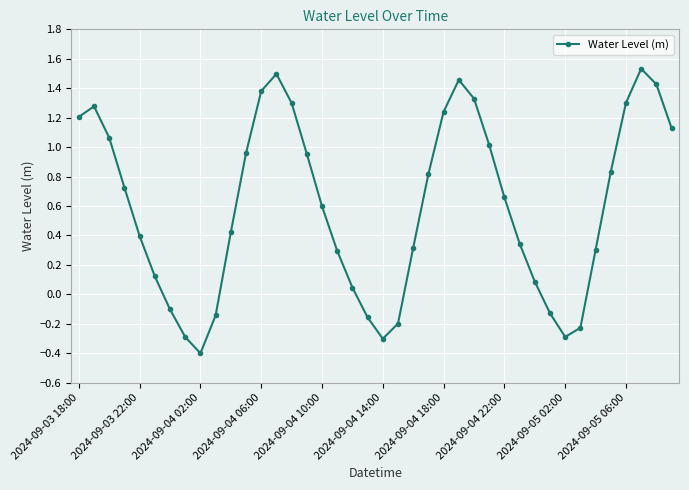

How many data points are above 0?

30